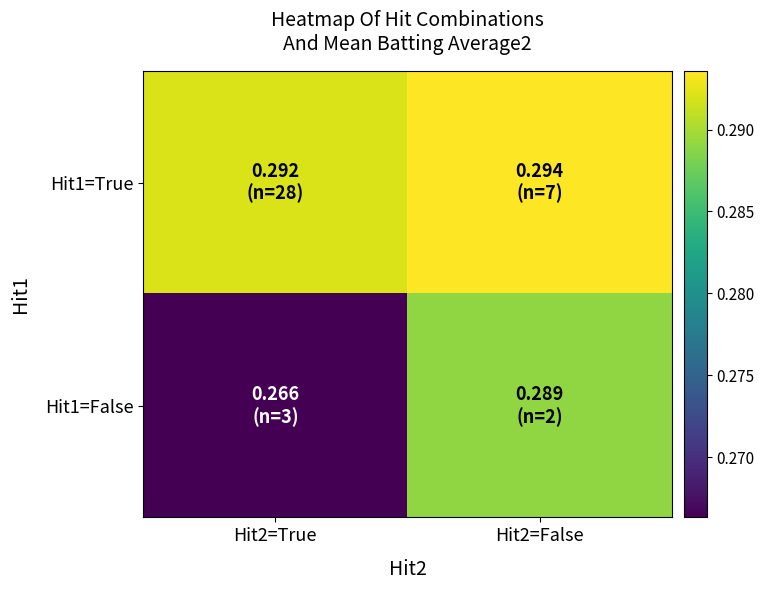

Between Hit2=True and Hit2=False, which is larger?

Hit2=False